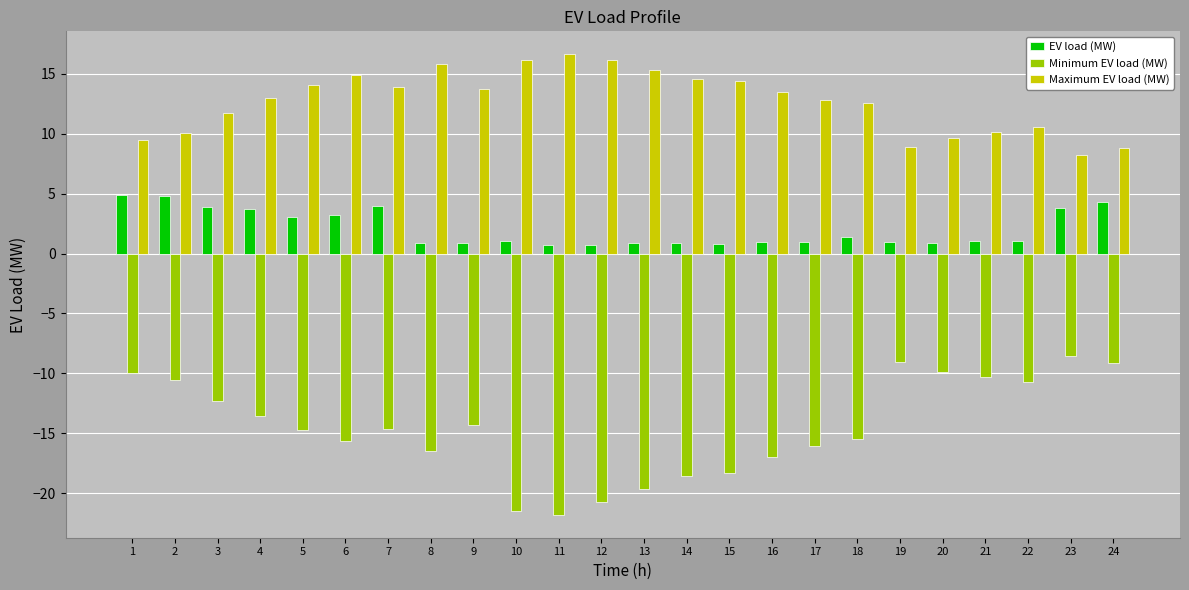

Is the value of EV load (MW) at 9 greater than the value of Maximum EV load (MW) at 13?

No